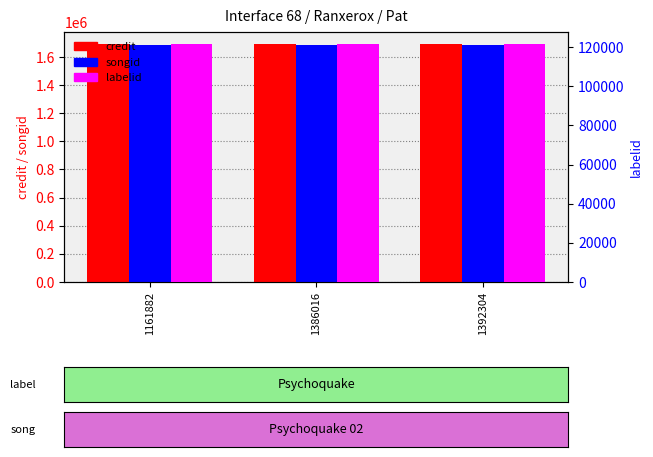

Does the chart contain any negative values?

No